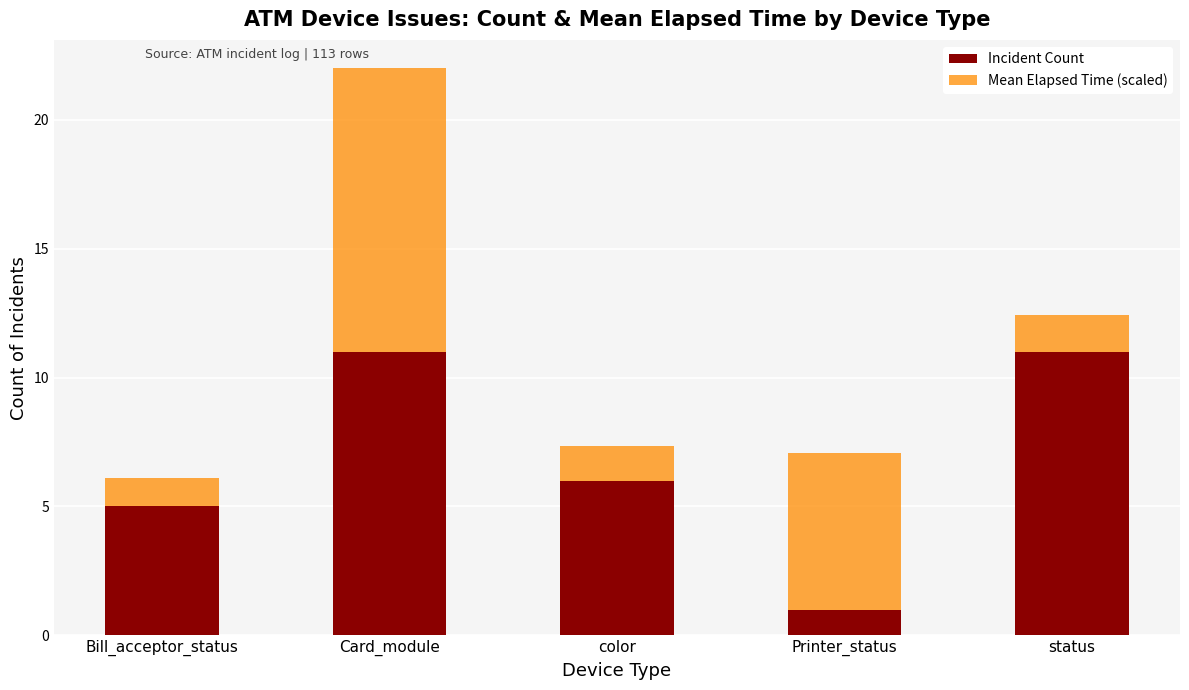

At which category is the sum across all series the highest?

Card_module